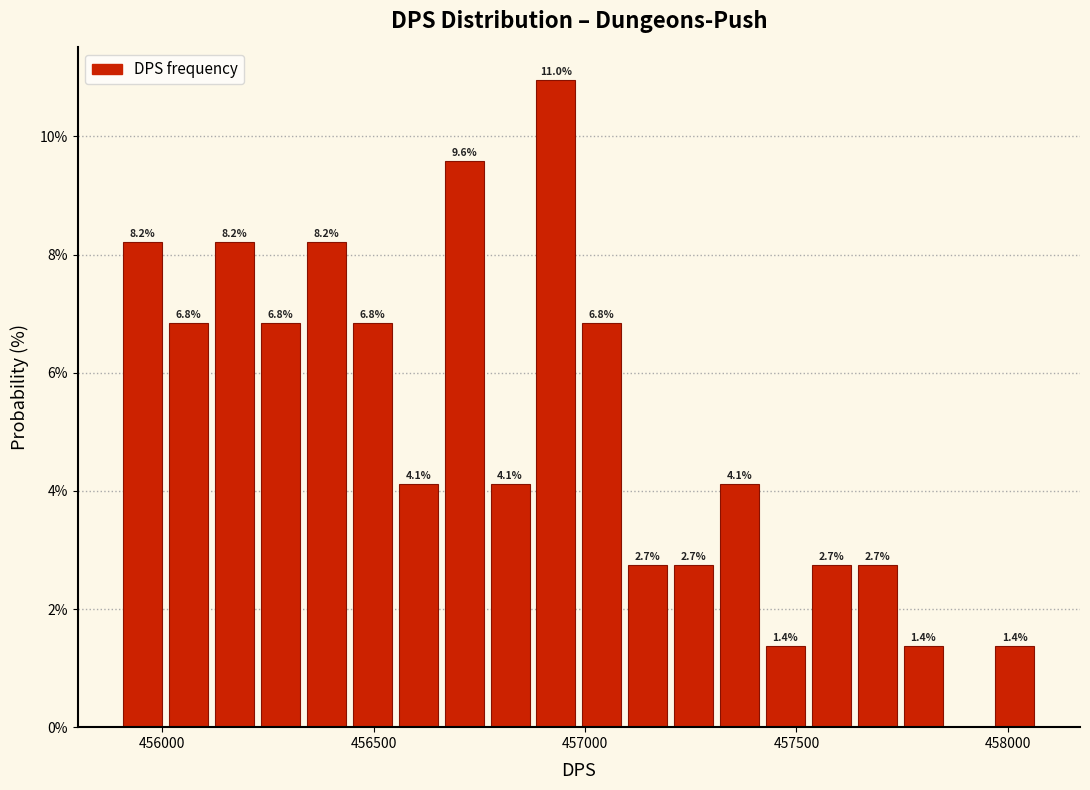

Read against the x-axis, roughly where is the centre of the tallest bar?

456950